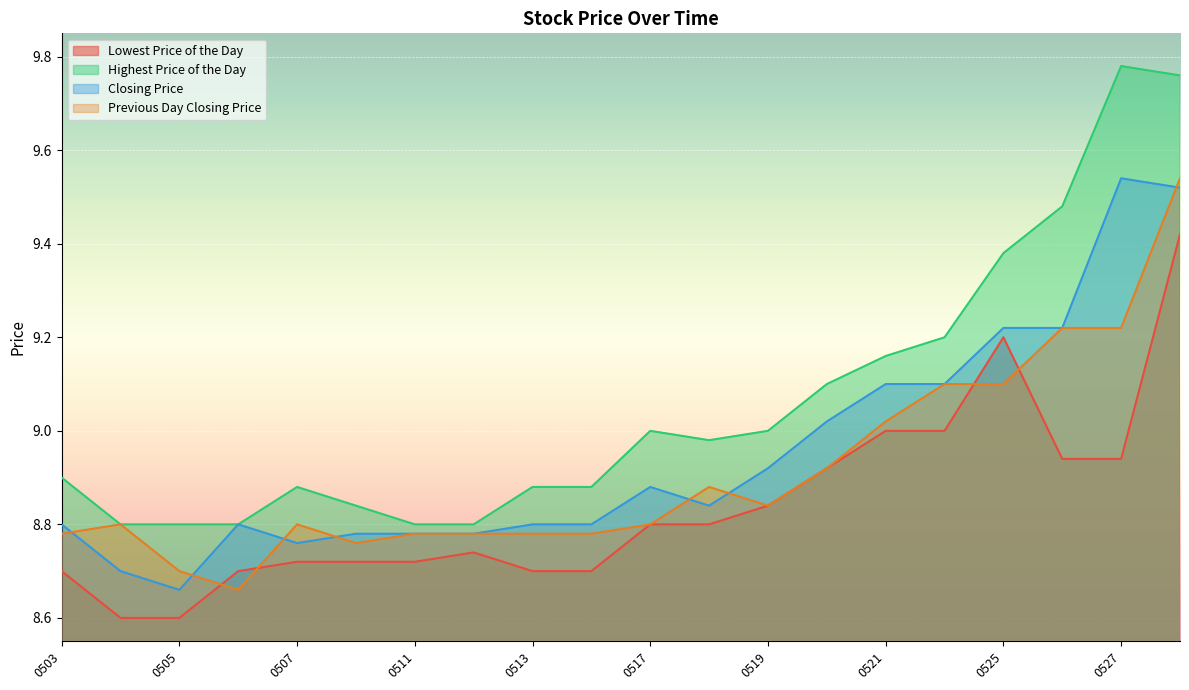

Rank the series at 0505 from highest to lowest value.

Highest Price of the Day, Previous Day Closing Price, Closing Price, Lowest Price of the Day